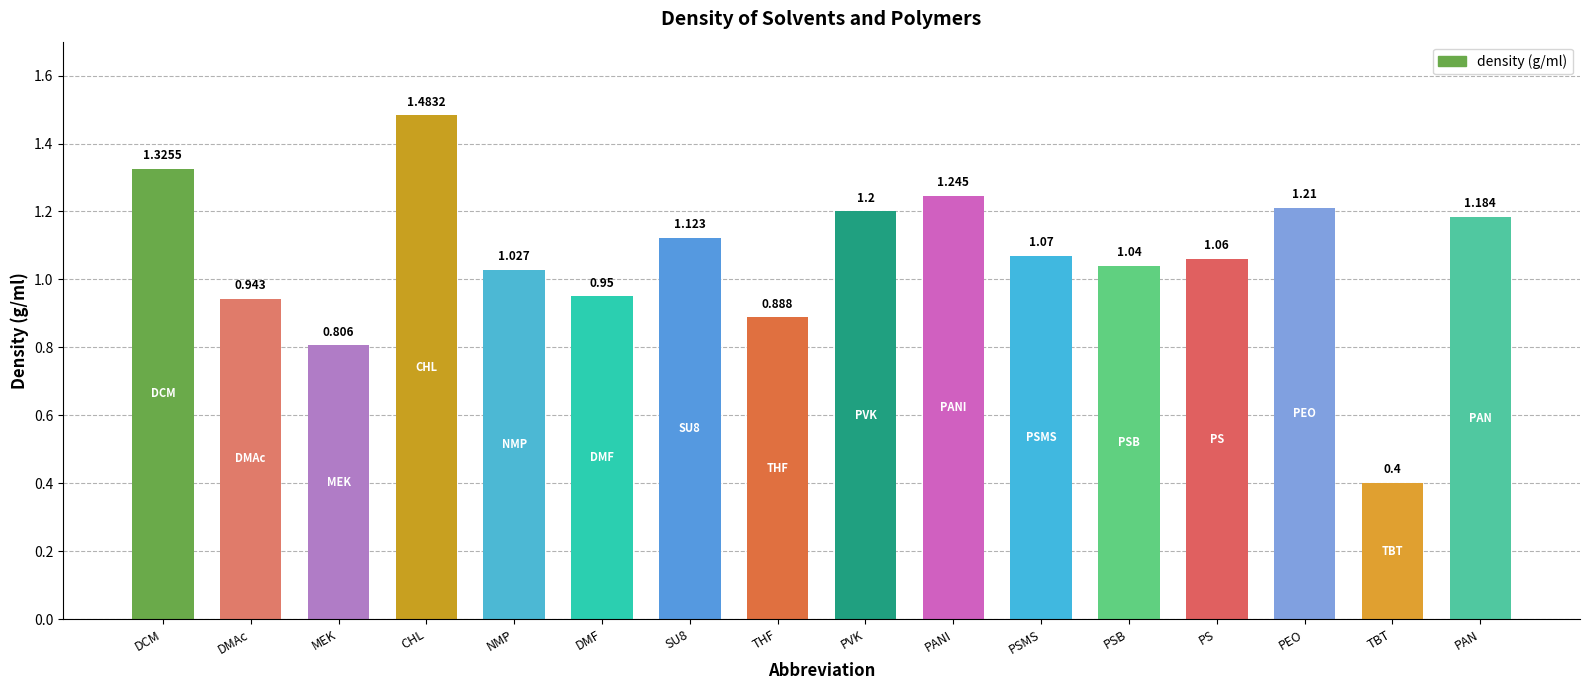

How many categories are shown in the chart?

16